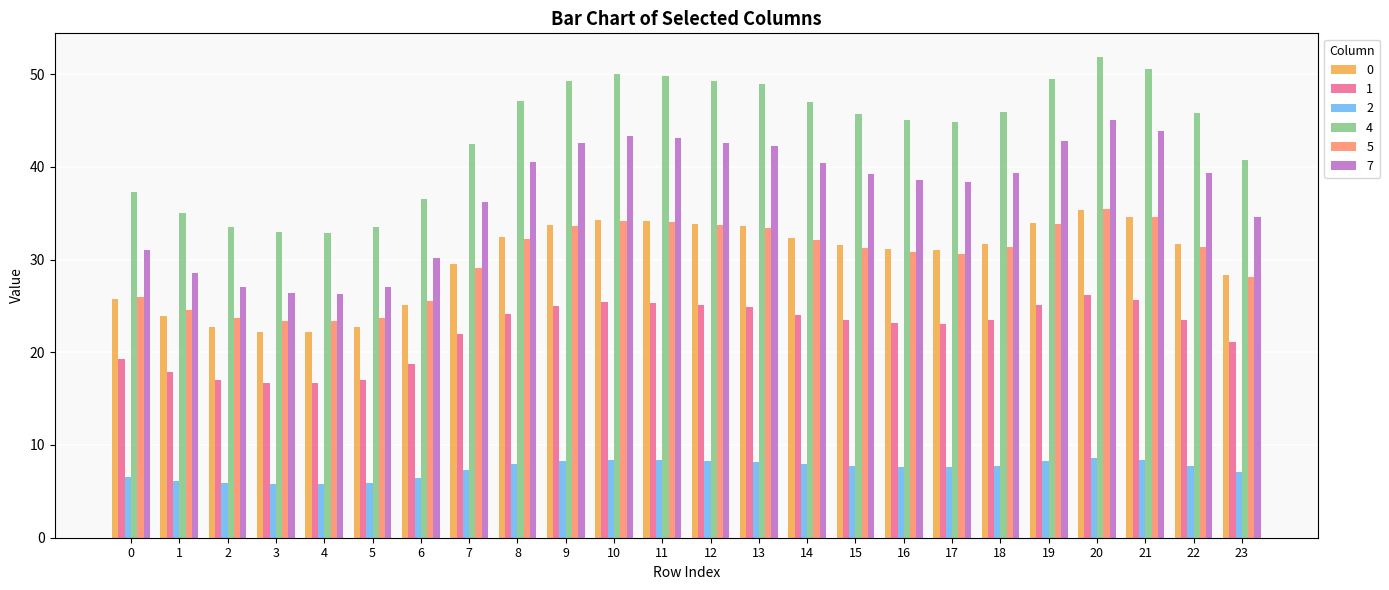

What is the approximate value of 2 at 16?

7.7